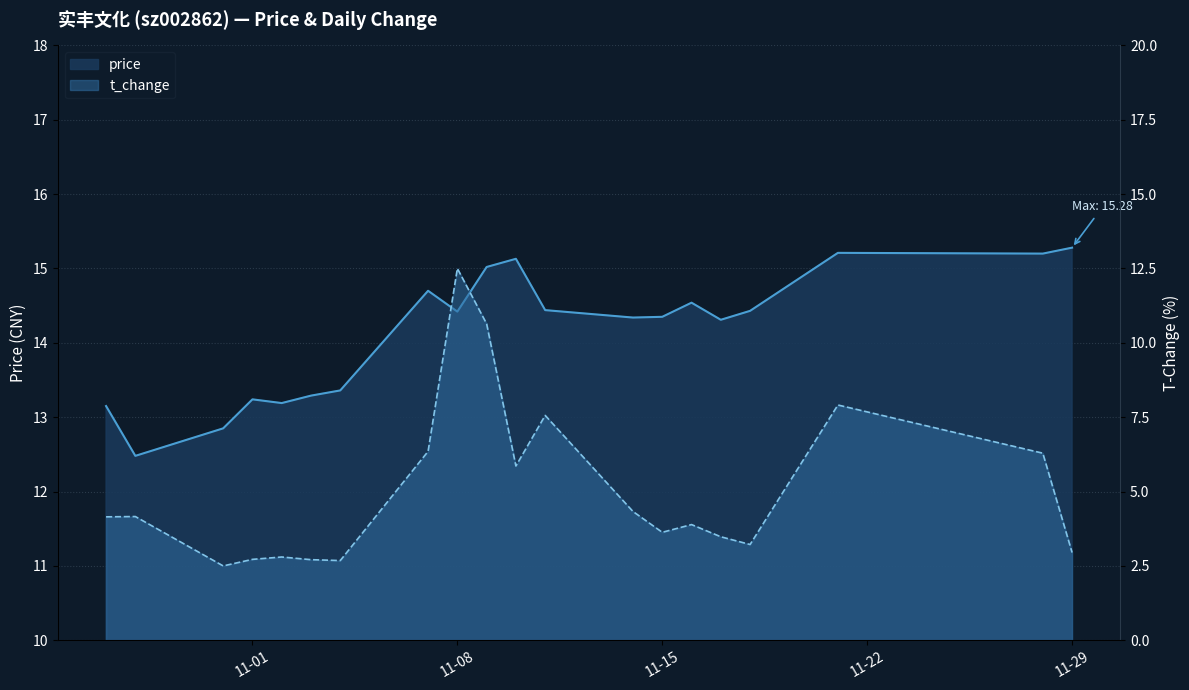

What is the total value across all series at 11-01?

16.0